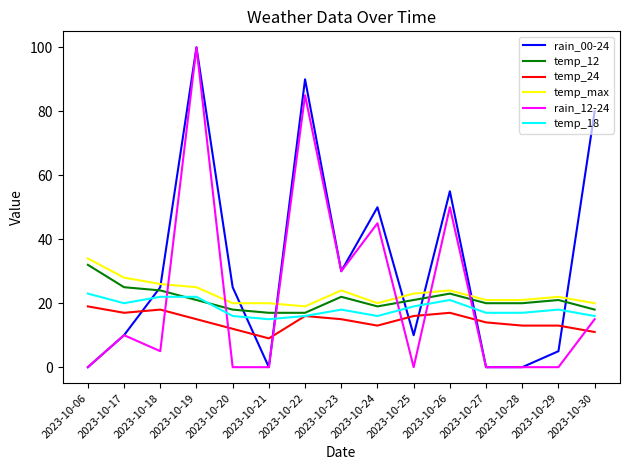

Between 2023-10-25 and 2023-10-28, which series saw the biggest shift?

rain_00-24